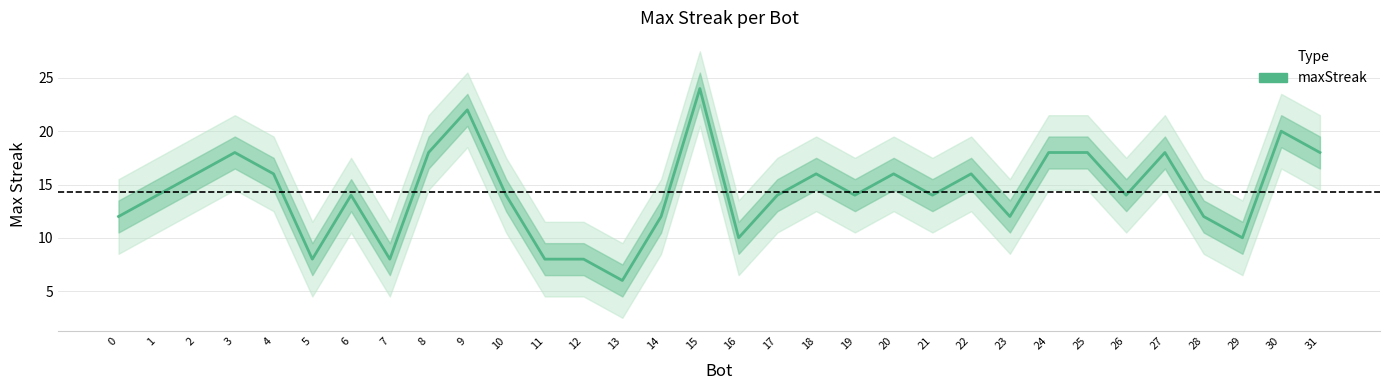

What is the sum of the values at 25 and 12?

26